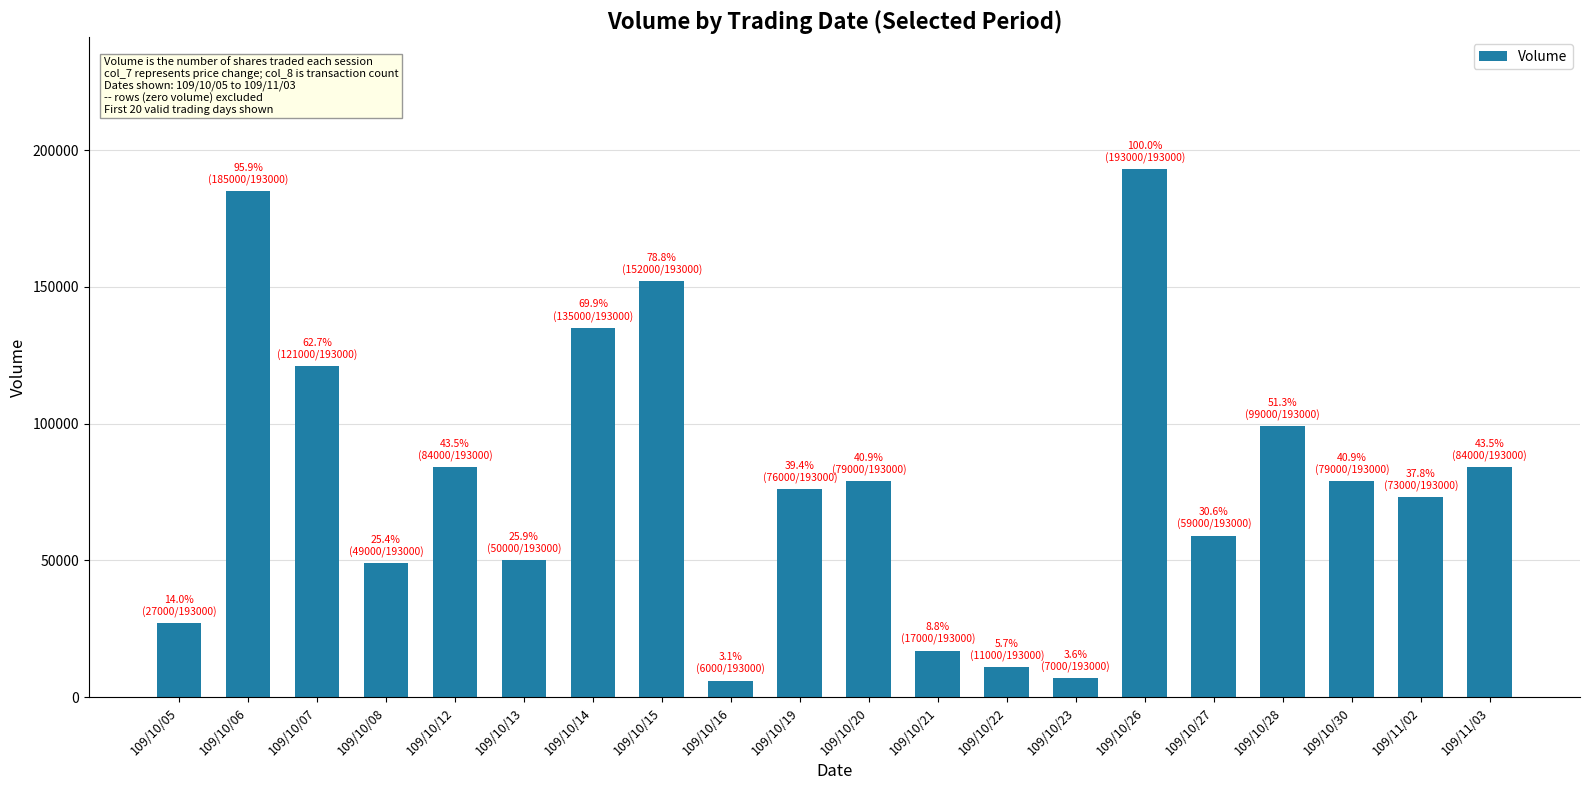

What is the approximate value at 109/10/15?

152000